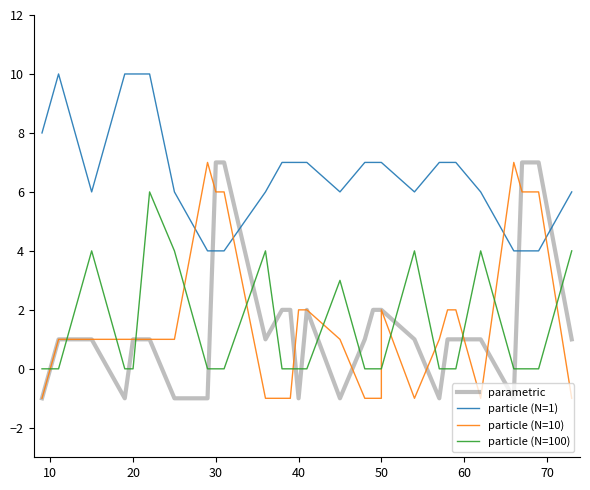

The value of parametric at 22 is 1. True or false?

False